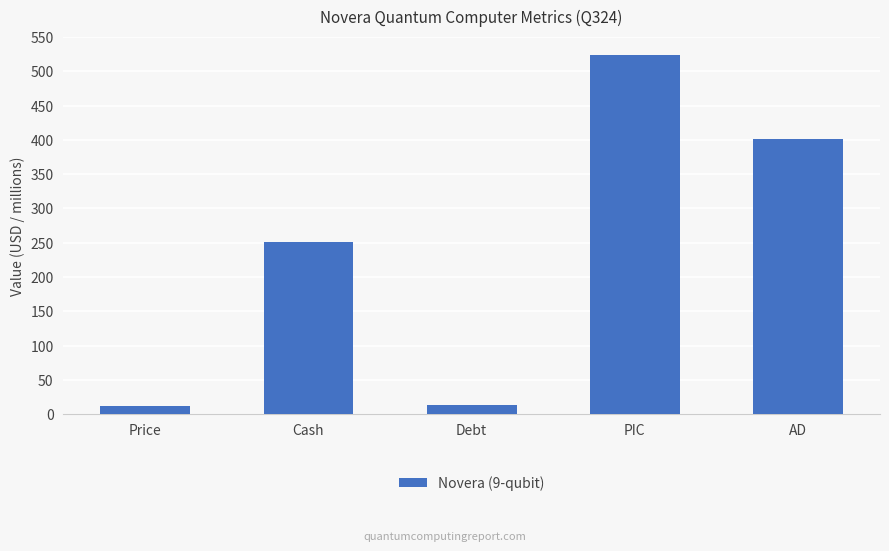

Which has a higher value, Debt or PIC?

PIC